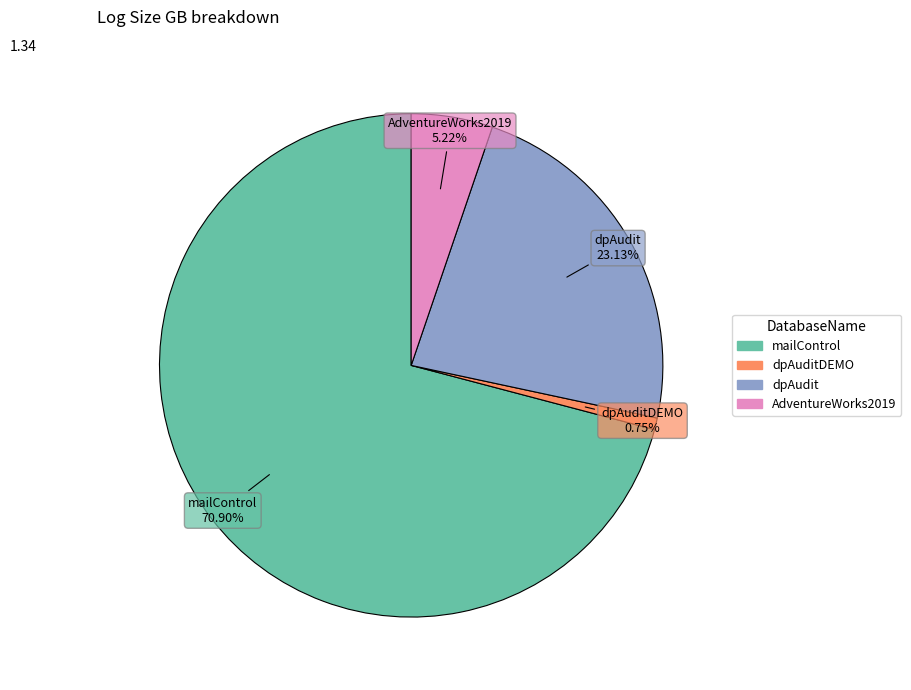

How many segments does this pie chart have?

4